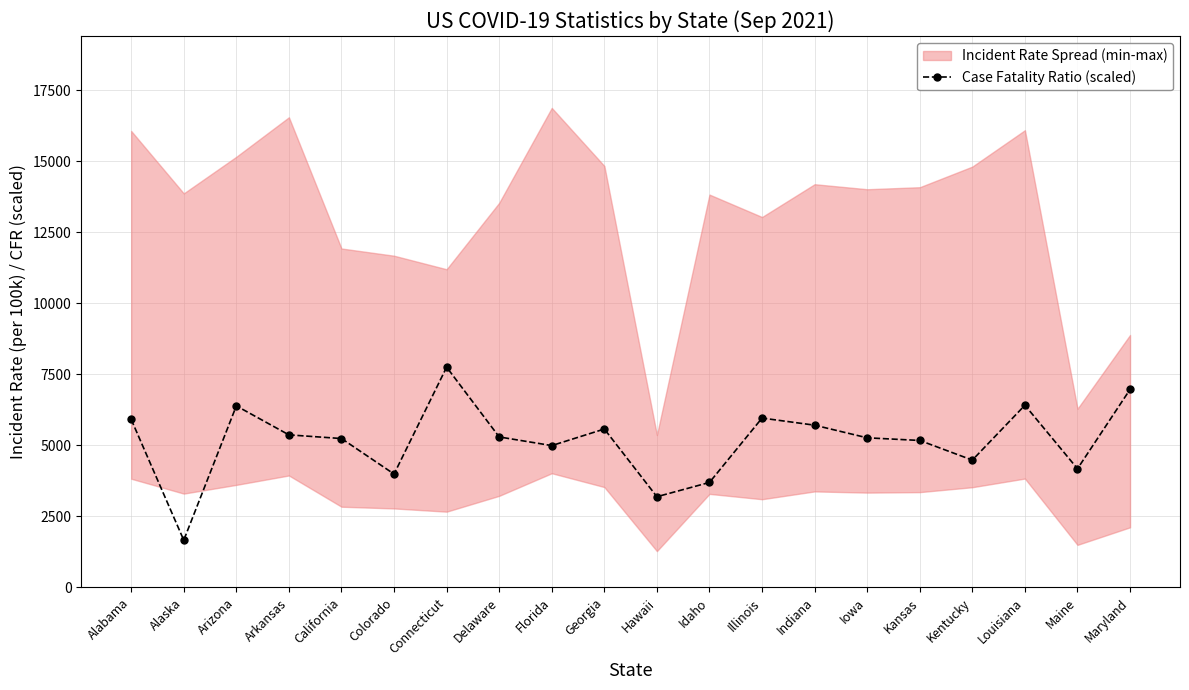

What is the difference between the values at Florida and Kansas?

180.6